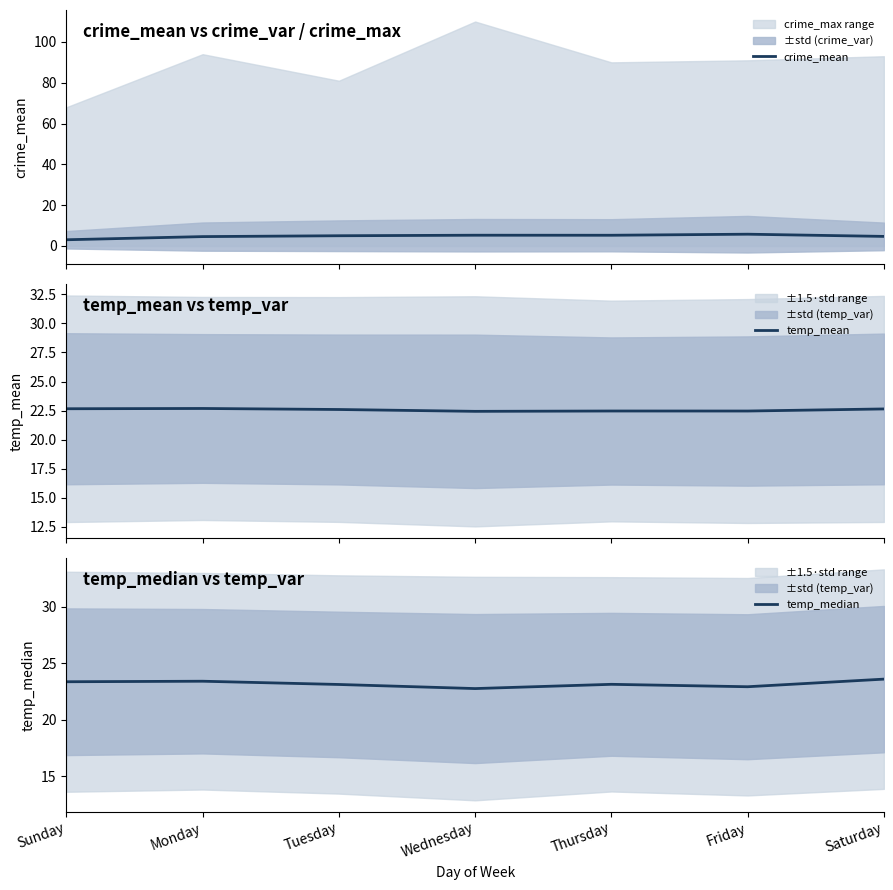

How many lines are shown in the chart?

3